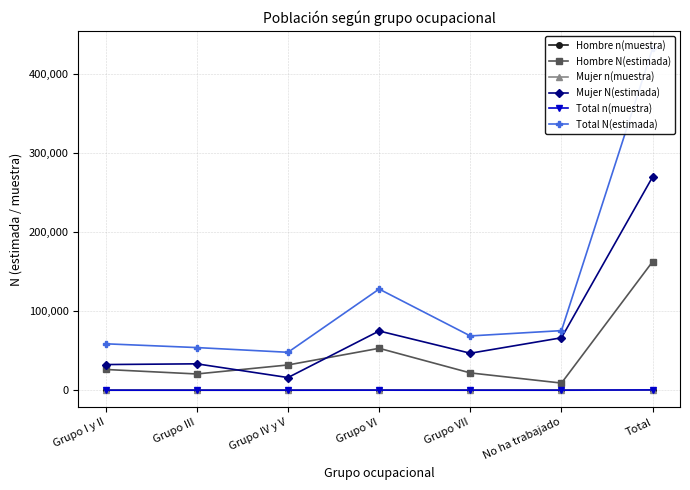

True or false: Total n(muestra) and Total N(estimada) cross at least once.

False